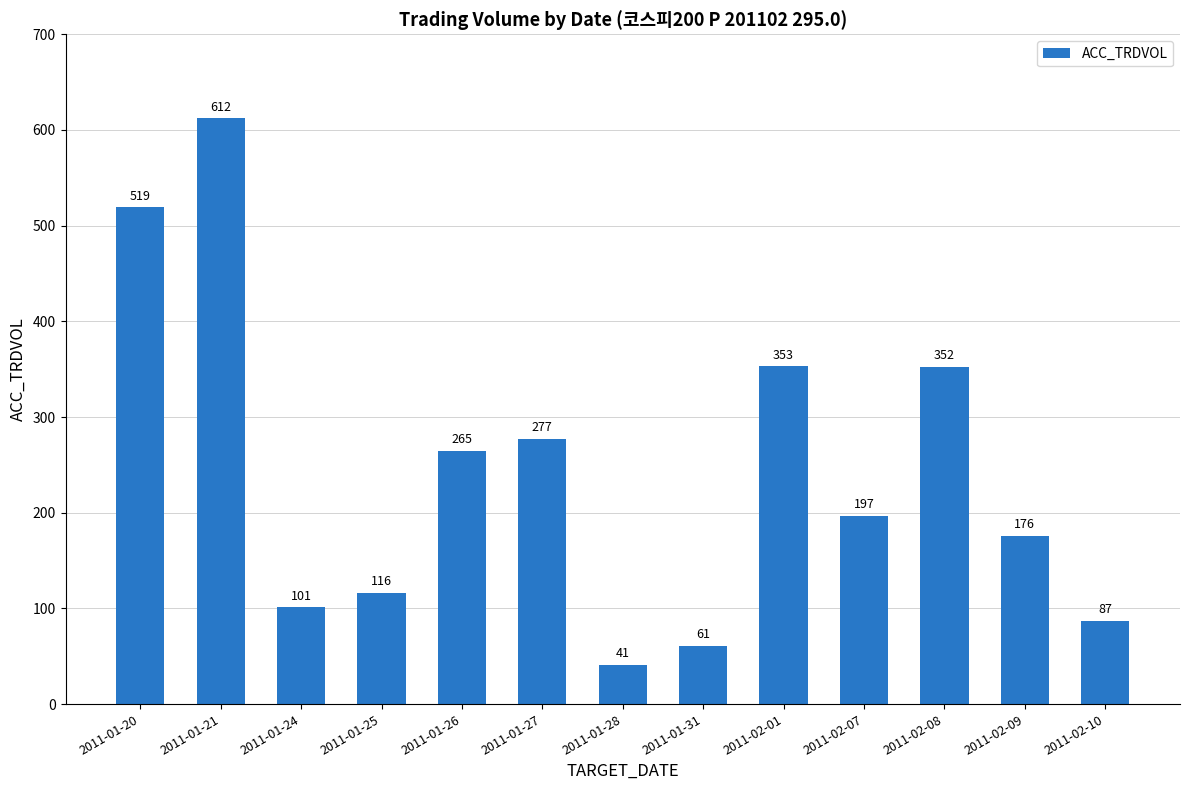

The chart shows a value of 87 at 2011-02-10. True or false?

True